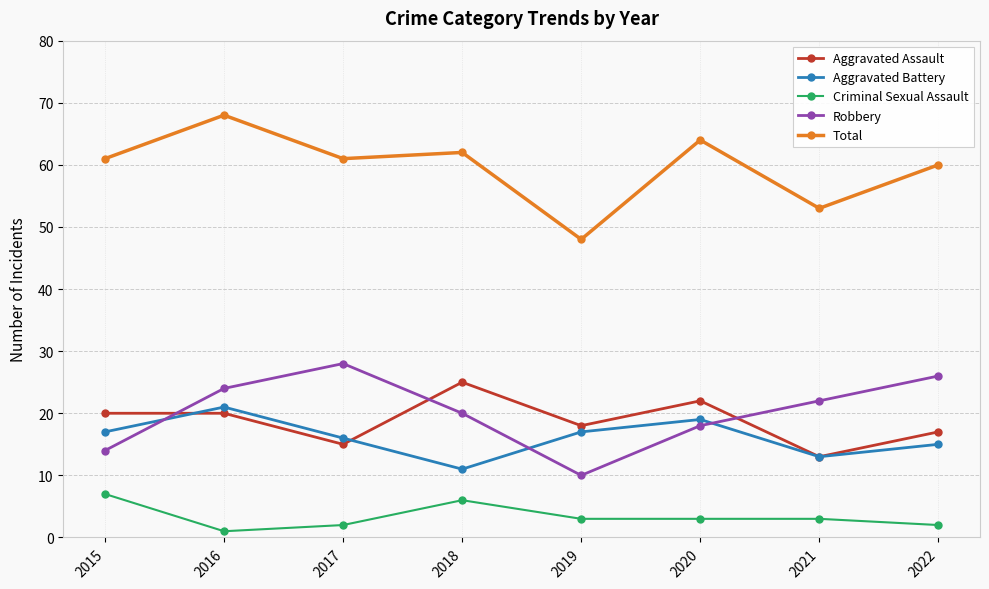

What is the difference between the maximum and minimum values in the Criminal Sexual Assault series?

6